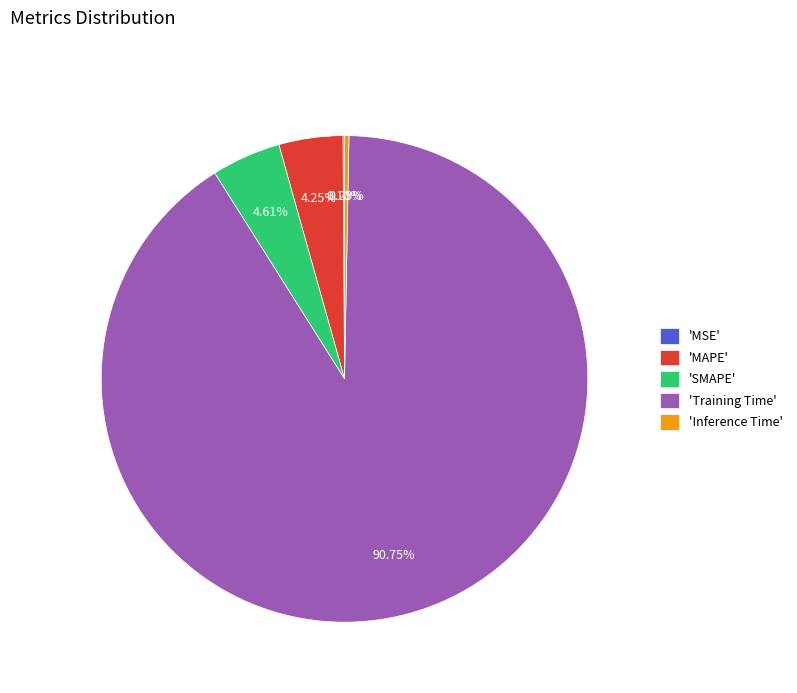

To the nearest percent, what is the average slice percentage?

20%